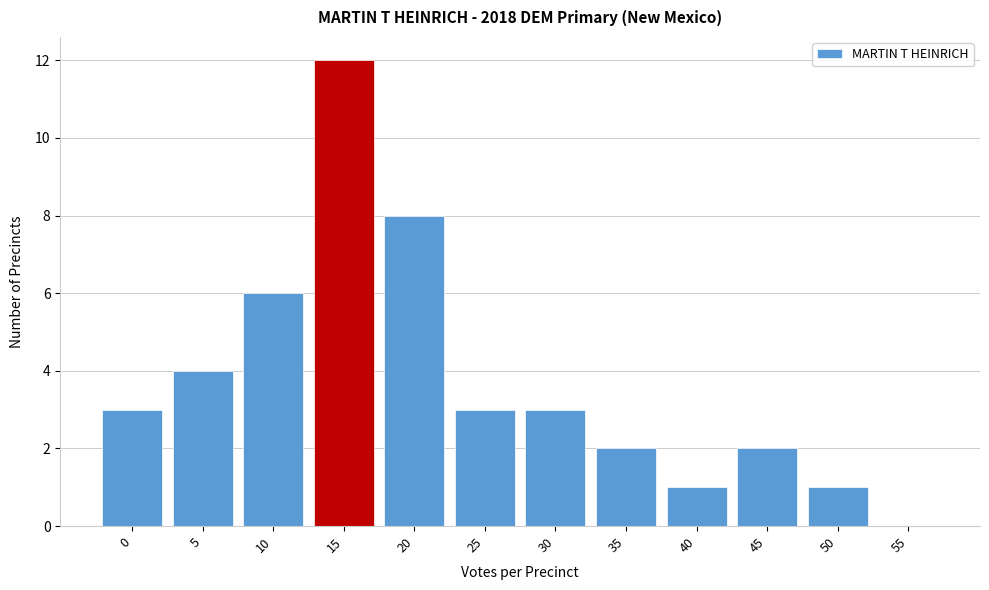

Reading right to left, transcribe all the data shown in this chart.

55=0	50=1	45=2	40=1	35=2	30=3	25=3	20=8	15=12	10=6	5=4	0=3